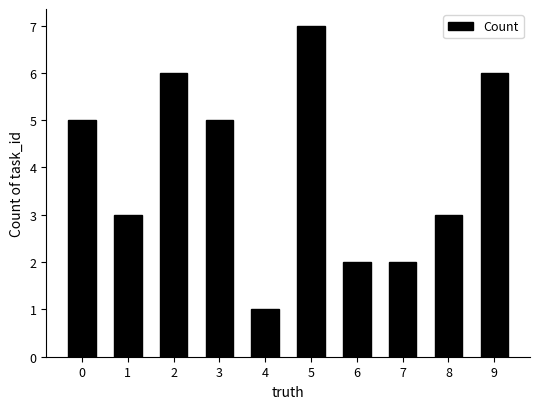

Does the chart contain any negative values?

No